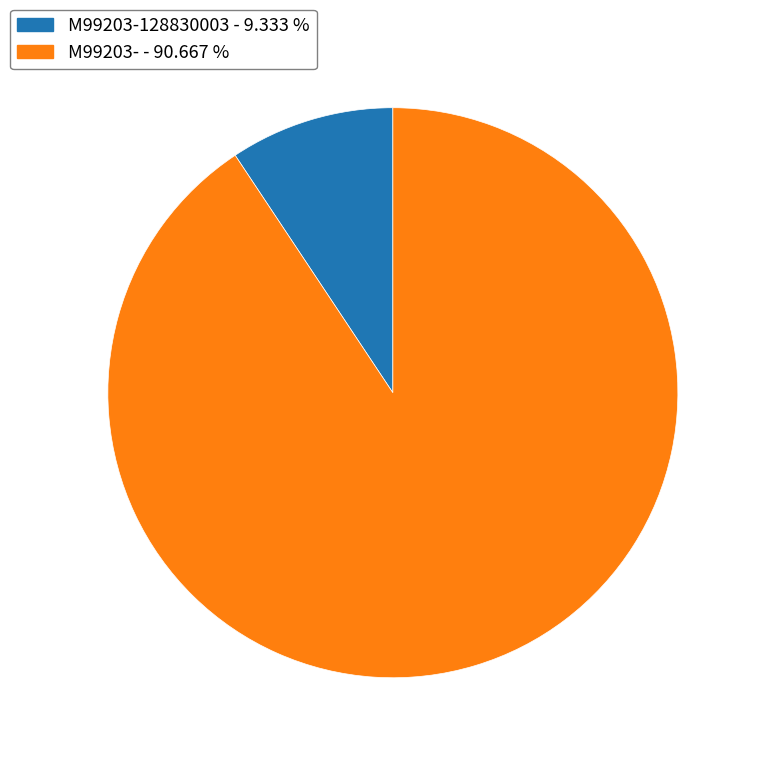

How many segments does this pie chart have?

2